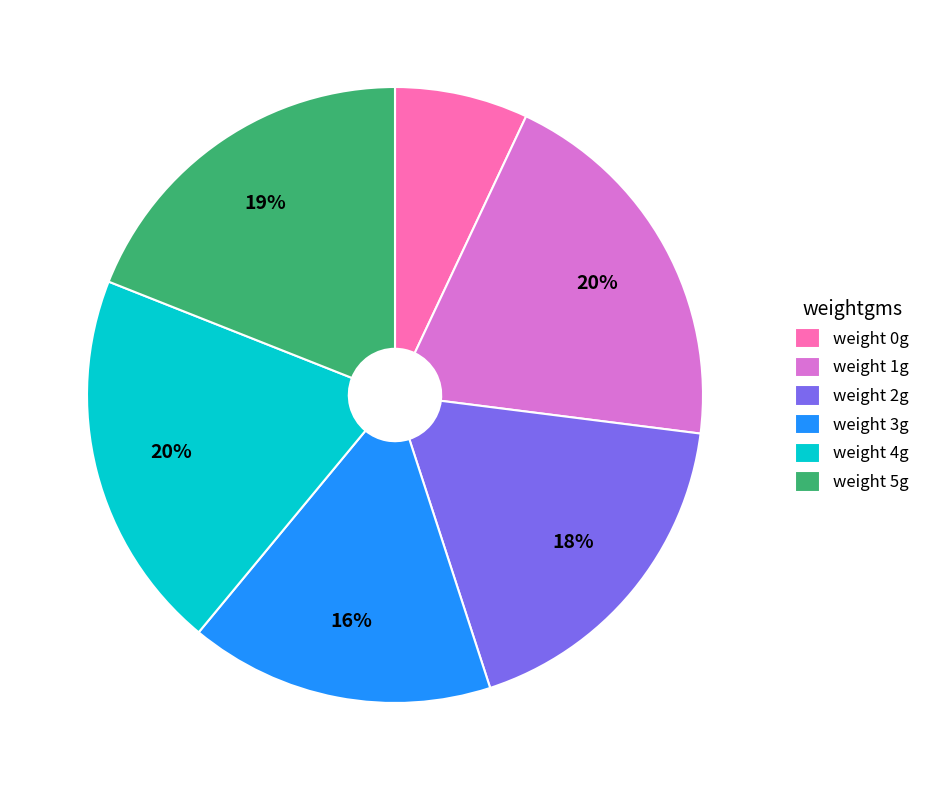

Is weight 4g the majority of the pie?

No